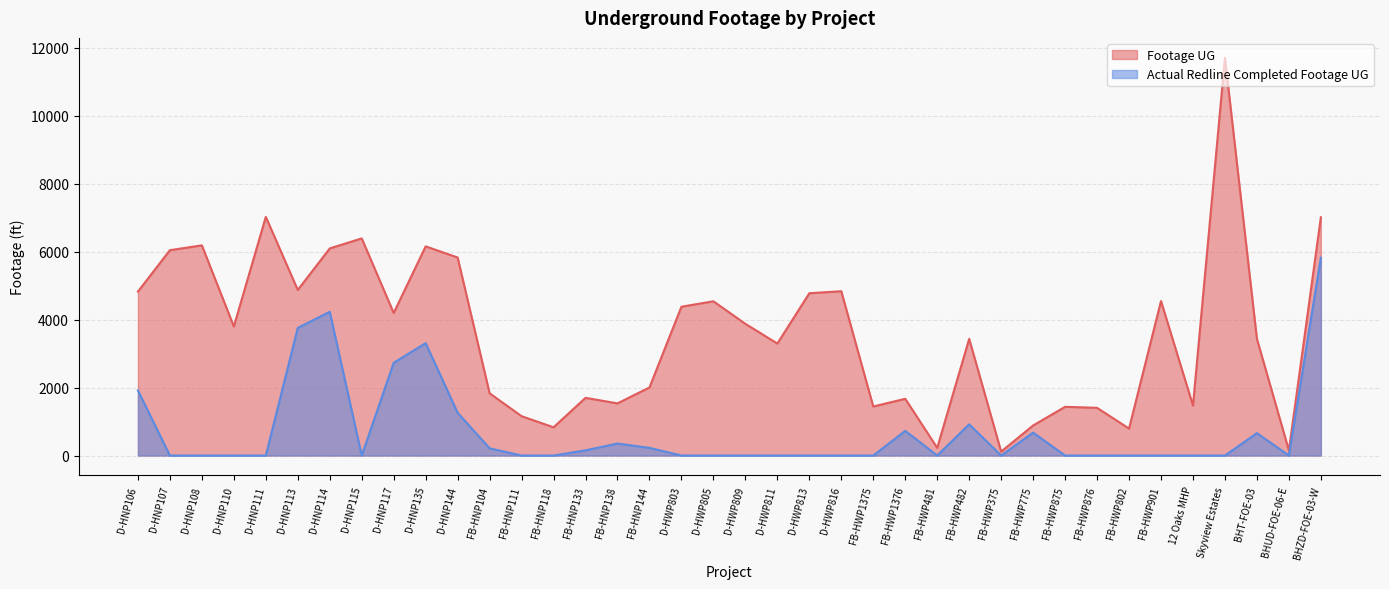

What is the difference between the second highest and minimum values in the Footage UG series?

6904